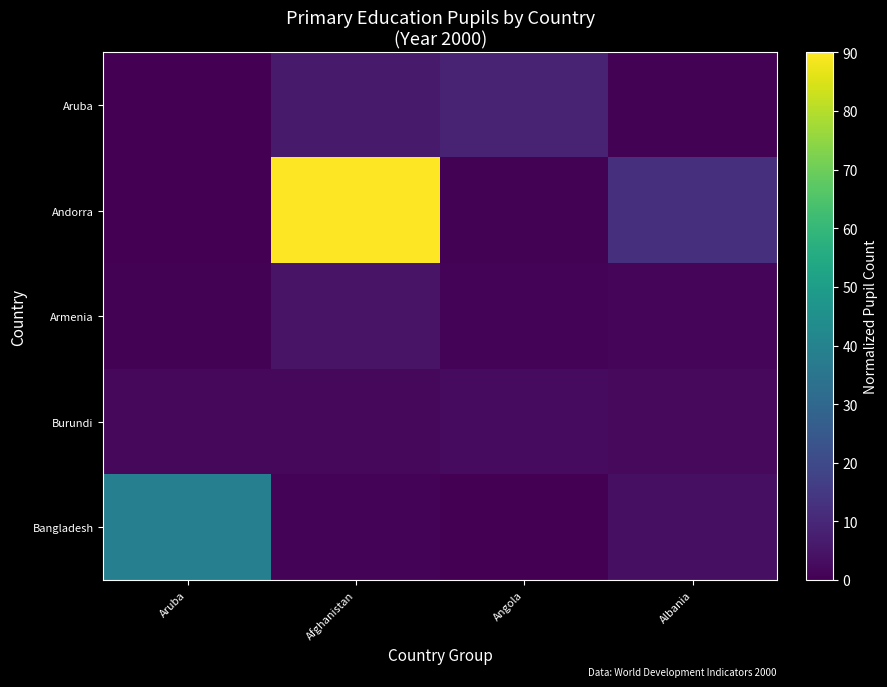

Reading right to left, what are all the values shown in this chart?

Aruba: Albania=0.6	Angola=8.5	Afghanistan=6.4	Aruba=0.0
Andorra: Albania=12.0	Angola=0.6	Afghanistan=90.0	Aruba=0.0
Armenia: Albania=1.6	Angola=0.9	Afghanistan=4.6	Aruba=0.4
Burundi: Albania=2.3	Angola=2.5	Afghanistan=1.8	Aruba=1.8
Bangladesh: Albania=3.5	Angola=0.2	Afghanistan=0.9	Aruba=38.9